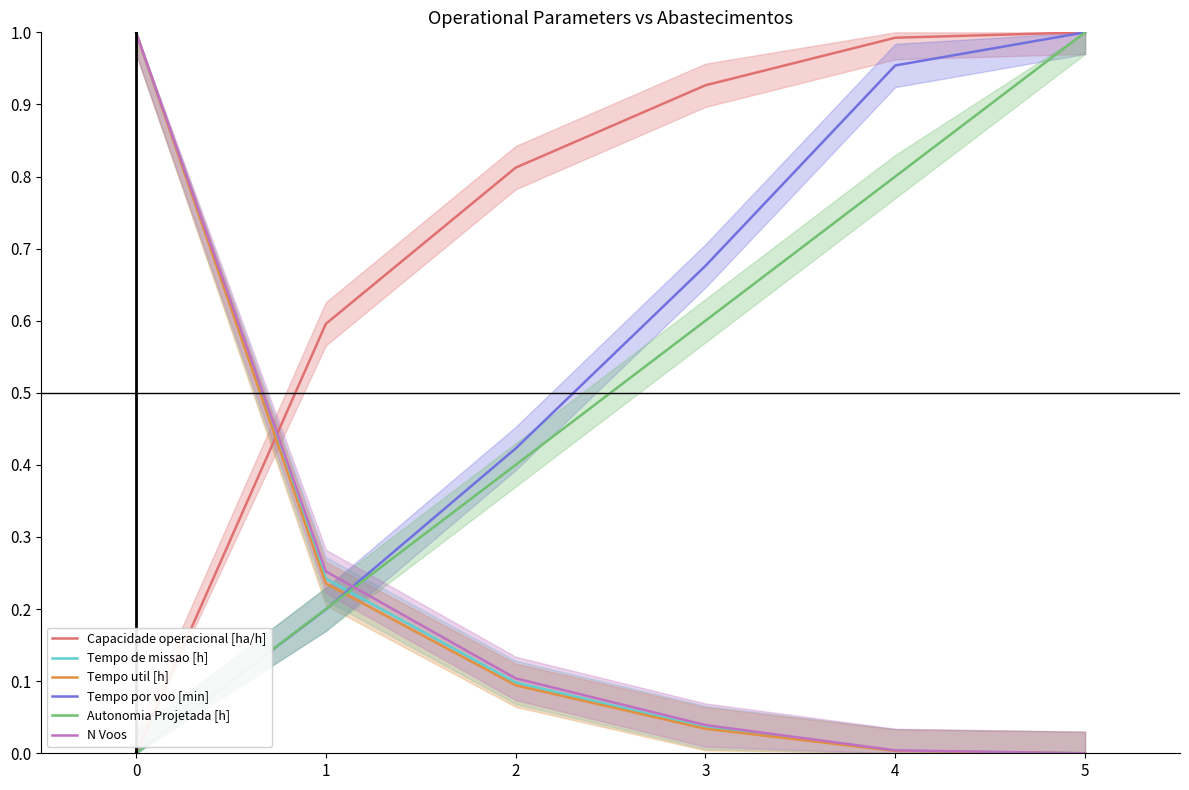

The Autonomia Projetada [h] series shows 0.6 at 3. True or false?

True